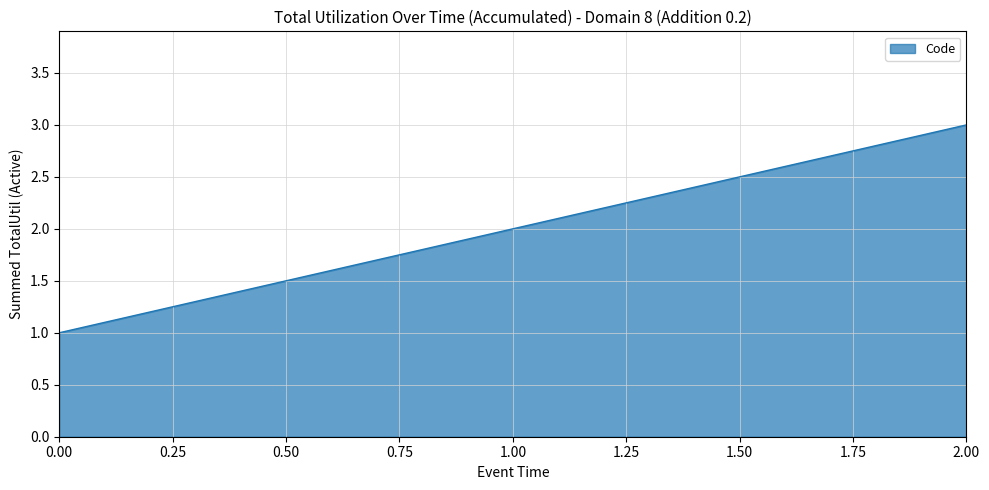

What is the maximum value shown in the chart?

3